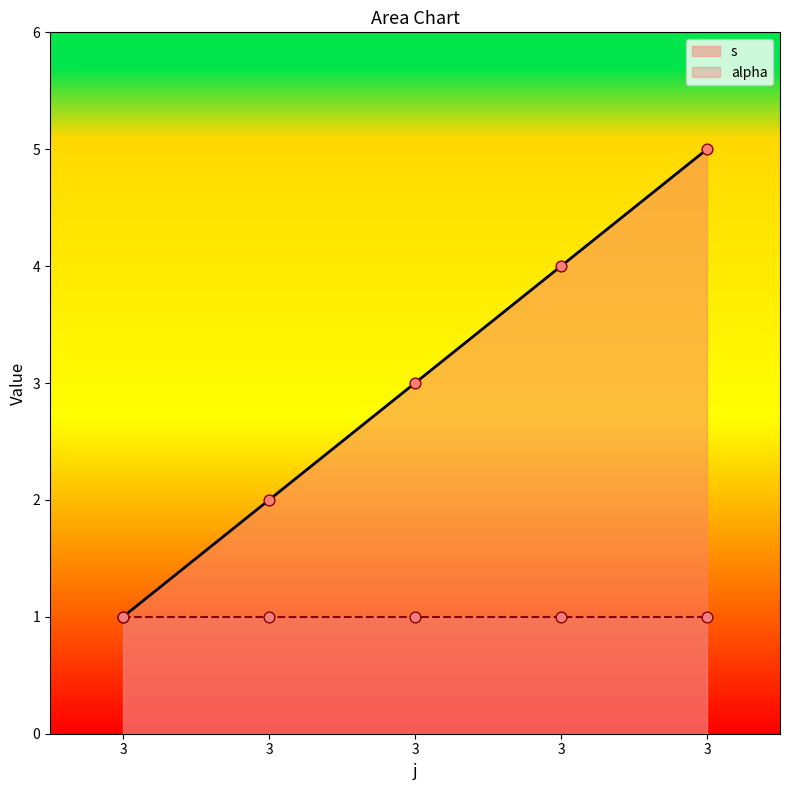

Approximately how many times larger is the value at 3 compared to 3?

0.4